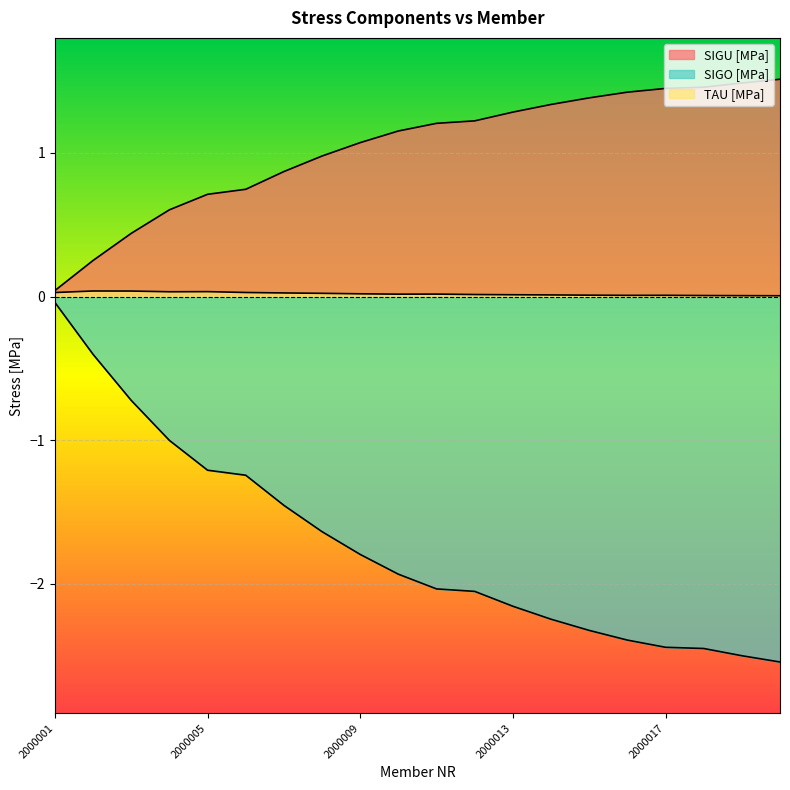

Reading left to right, what are all the values shown in this chart?

SIGU [MPa]: 0.0	0.3	0.4	0.6	0.7	0.7	0.9	1.0	1.1	1.2	1.2	1.2	1.3	1.3	1.4	1.4	1.4	1.5	1.5	1.5
SIGO [MPa]: -0.0	-0.4	-0.7	-1.0	-1.2	-1.2	-1.5	-1.6	-1.8	-1.9	-2.0	-2.1	-2.2	-2.2	-2.3	-2.4	-2.4	-2.4	-2.5	-2.5
TAU [MPa]: 0.0	0.0	0.0	0.0	0.0	0.0	0.0	0.0	0.0	0.0	0.0	0.0	0.0	0.0	0.0	0.0	0.0	0.0	0.0	0.0